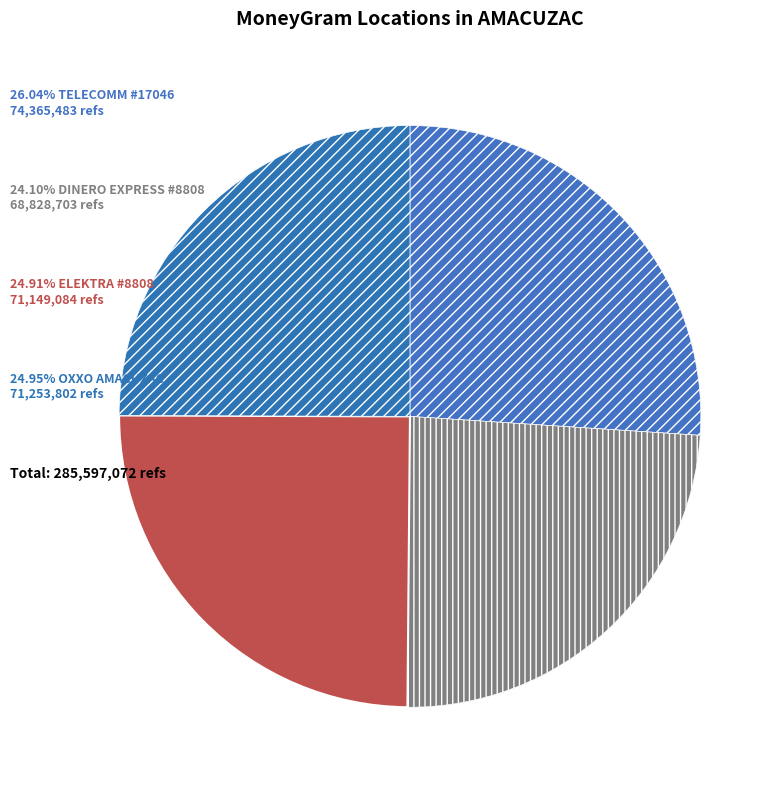

Does any single category account for the majority?

No